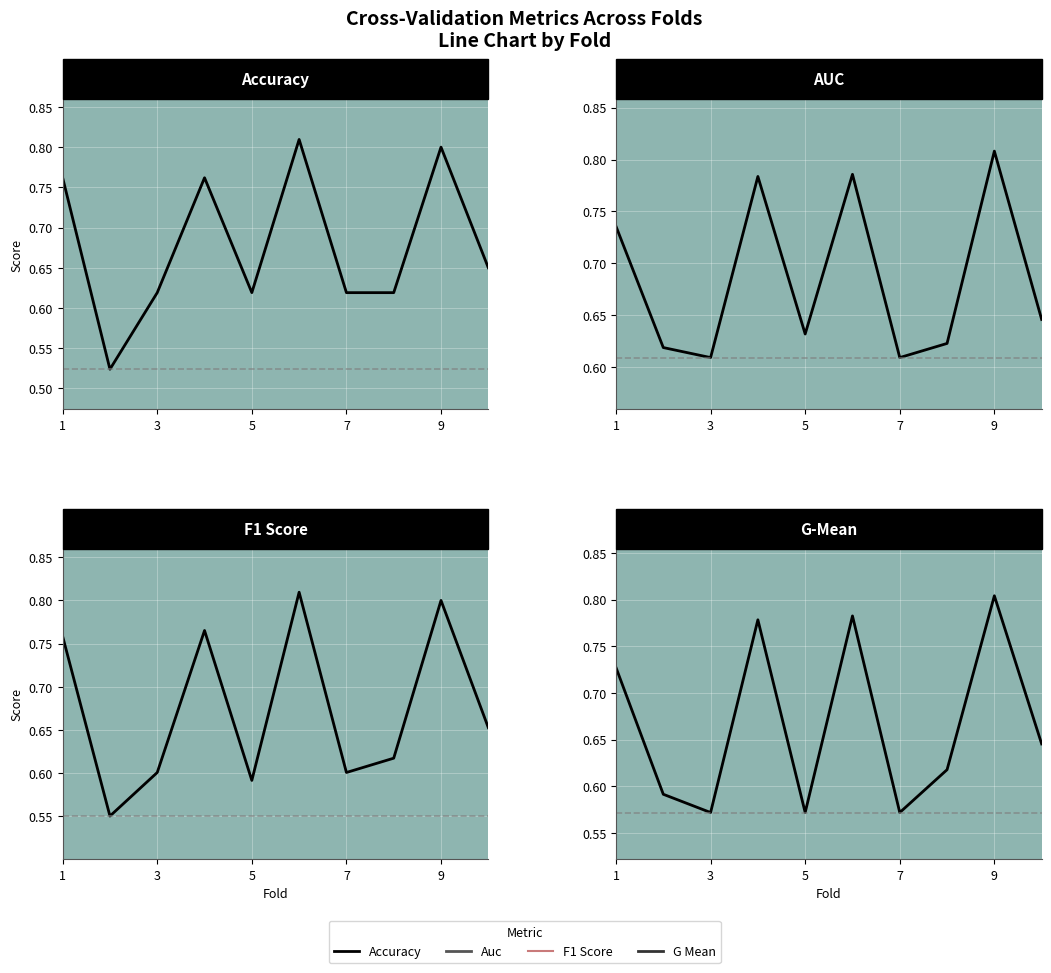

Count the auc values in the range 0 to 1.

10